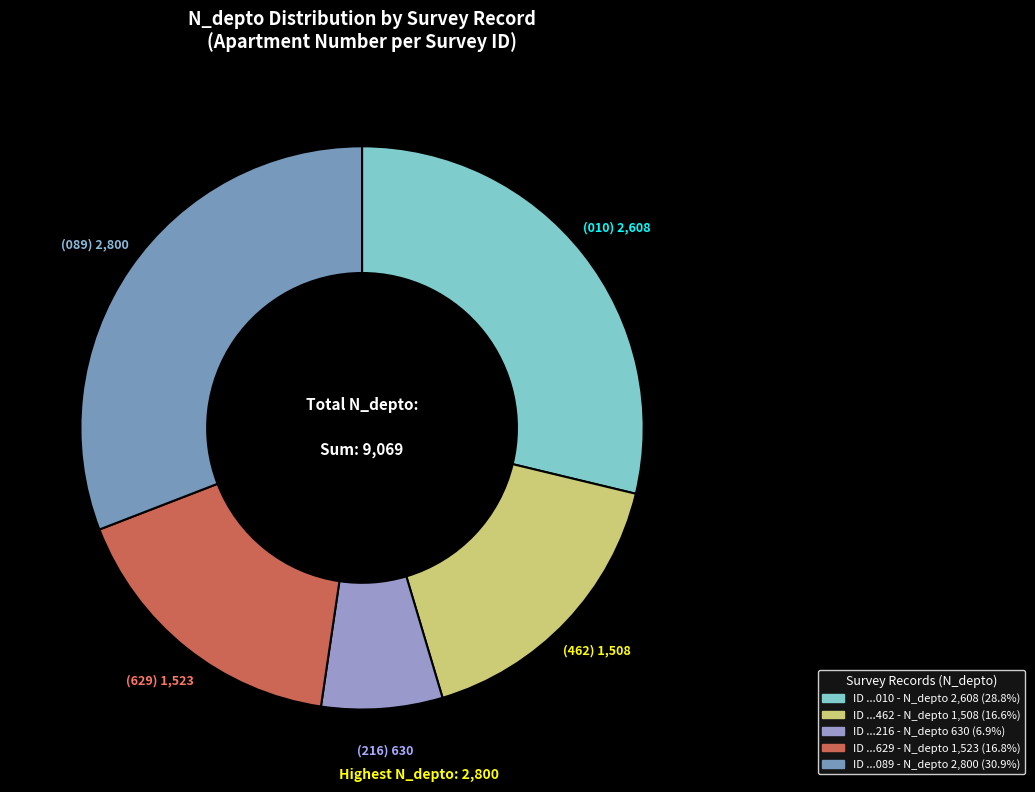

Rank the categories by value from highest to lowest.

2800, 2608, 1523, 1508, 630